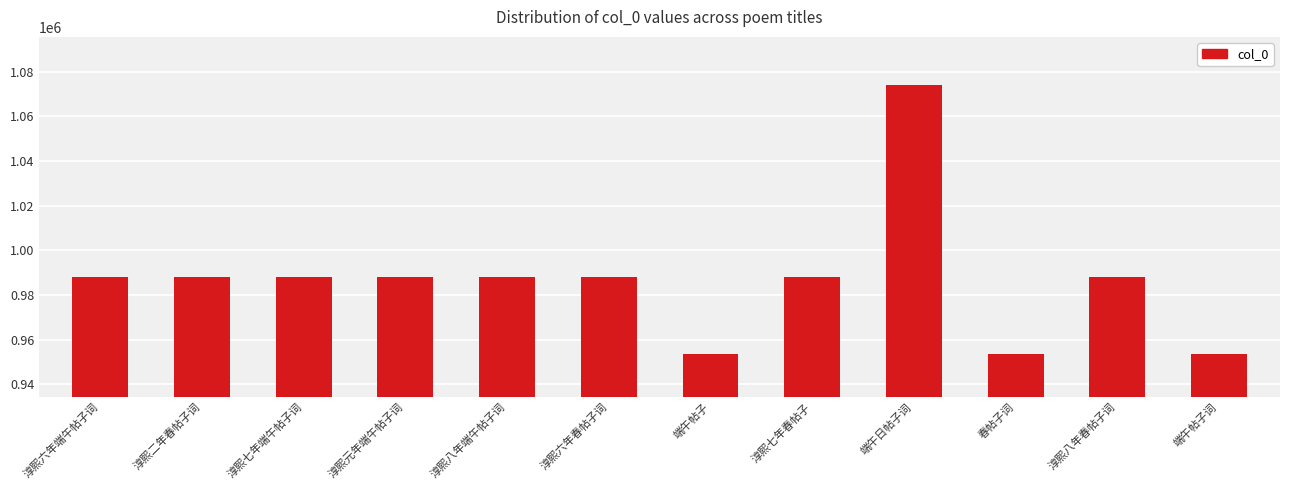

What is the label of the 2nd bar from the right?

淳熙八年春帖子词